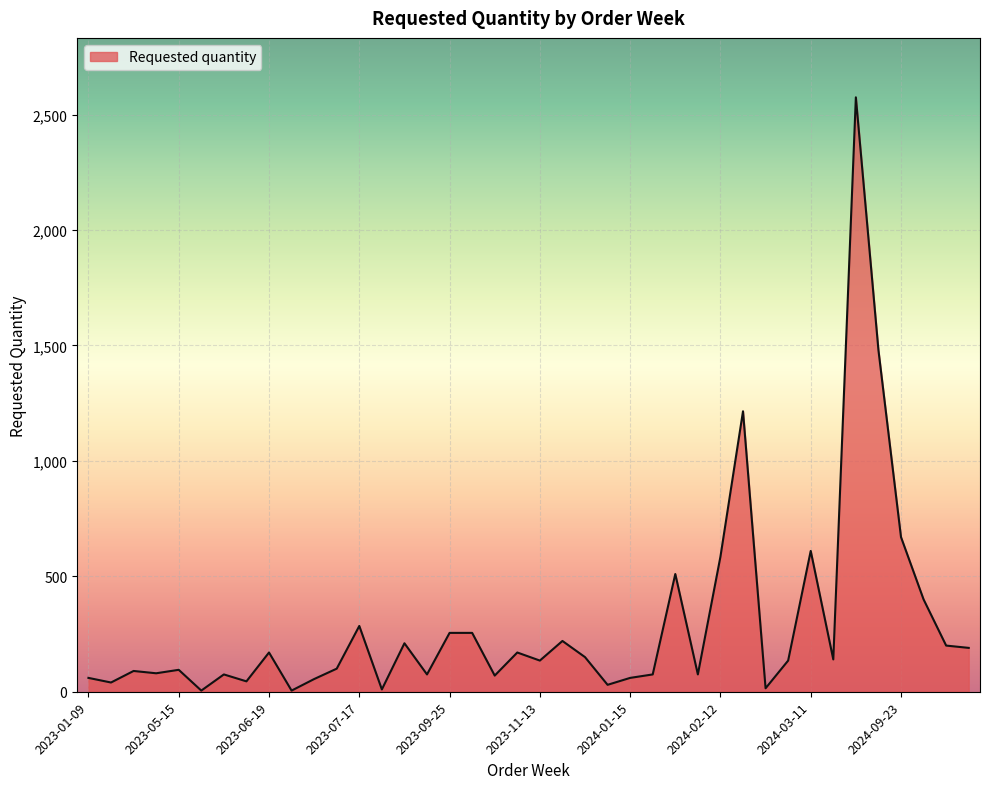

What is the maximum value shown in the chart?

2575